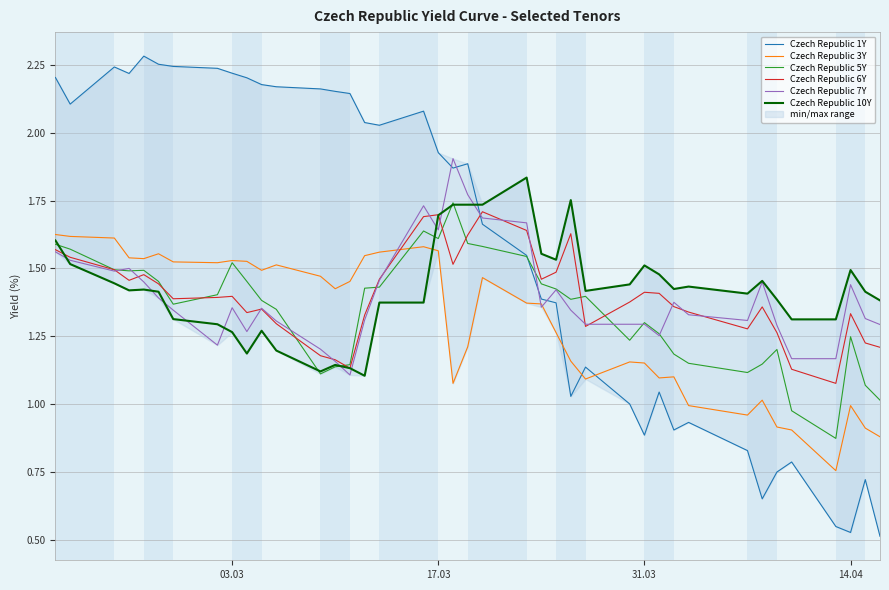

Reading right to left, transcribe all the data shown in this chart.

Czech Republic 1Y: 0.5	0.7	0.5	0.5	0.8	0.7	0.7	0.8	0.9	0.9	1.0	0.9	1.0	1.1	1.0	1.4	1.4	1.5	1.7	1.9	1.9	1.9	2.1	2.0	2.0	2.1	2.2	2.2	2.2	2.2	2.2	2.2	2.2	2.2	2.3	2.3	2.2	2.2	2.1	2.2
Czech Republic 3Y: 0.9	0.9	1.0	0.8	0.9	0.9	1.0	1.0	1.0	1.1	1.1	1.2	1.2	1.1	1.2	1.3	1.4	1.4	1.5	1.2	1.1	1.6	1.6	1.6	1.5	1.5	1.4	1.5	1.5	1.5	1.5	1.5	1.5	1.5	1.6	1.5	1.5	1.6	1.6	1.6
Czech Republic 5Y: 1.0	1.1	1.2	0.9	1.0	1.2	1.1	1.1	1.1	1.2	1.3	1.3	1.2	1.4	1.4	1.4	1.4	1.5	1.6	1.6	1.7	1.6	1.6	1.4	1.4	1.1	1.1	1.1	1.3	1.4	1.5	1.5	1.4	1.4	1.5	1.5	1.5	1.5	1.6	1.6
Czech Republic 6Y: 1.2	1.2	1.3	1.1	1.1	1.3	1.4	1.3	1.3	1.4	1.4	1.4	1.4	1.3	1.6	1.5	1.5	1.6	1.7	1.6	1.5	1.7	1.7	1.5	1.3	1.1	1.2	1.2	1.3	1.4	1.3	1.4	1.4	1.4	1.4	1.5	1.5	1.5	1.5	1.6
Czech Republic 7Y: 1.3	1.3	1.4	1.2	1.2	1.3	1.4	1.3	1.3	1.4	1.3	1.3	1.3	1.3	1.3	1.4	1.4	1.7	1.7	1.8	1.9	1.6	1.7	1.5	1.3	1.1	1.2	1.2	1.3	1.4	1.3	1.4	1.2	1.3	1.4	1.4	1.5	1.5	1.5	1.6
Czech Republic 10Y: 1.4	1.4	1.5	1.3	1.3	1.4	1.5	1.4	1.4	1.4	1.5	1.5	1.4	1.4	1.8	1.5	1.6	1.8	1.7	1.7	1.7	1.7	1.4	1.4	1.1	1.1	1.1	1.1	1.2	1.3	1.2	1.3	1.3	1.3	1.4	1.4	1.4	1.4	1.5	1.6